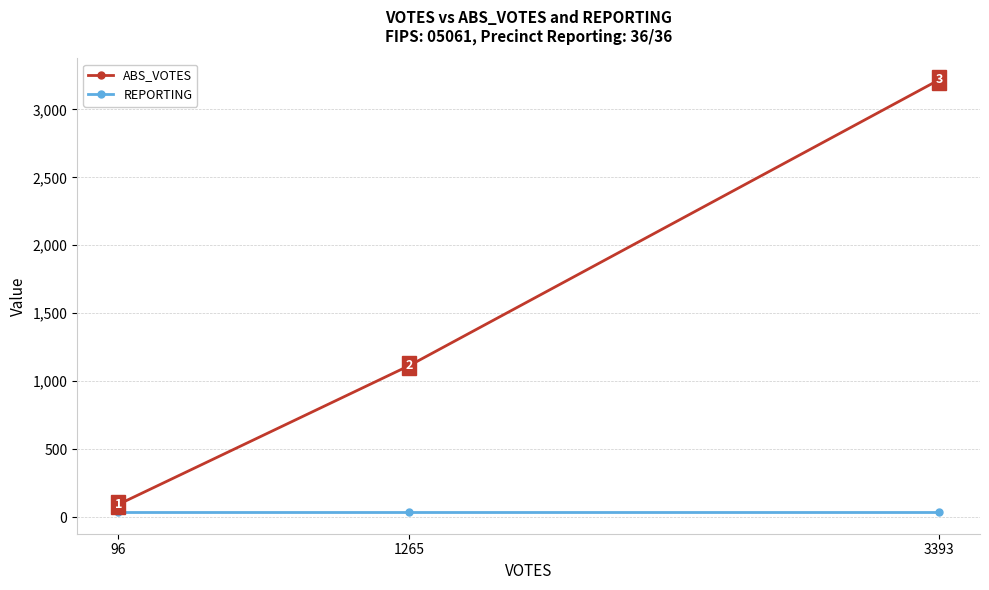

How many lines are shown in the chart?

2